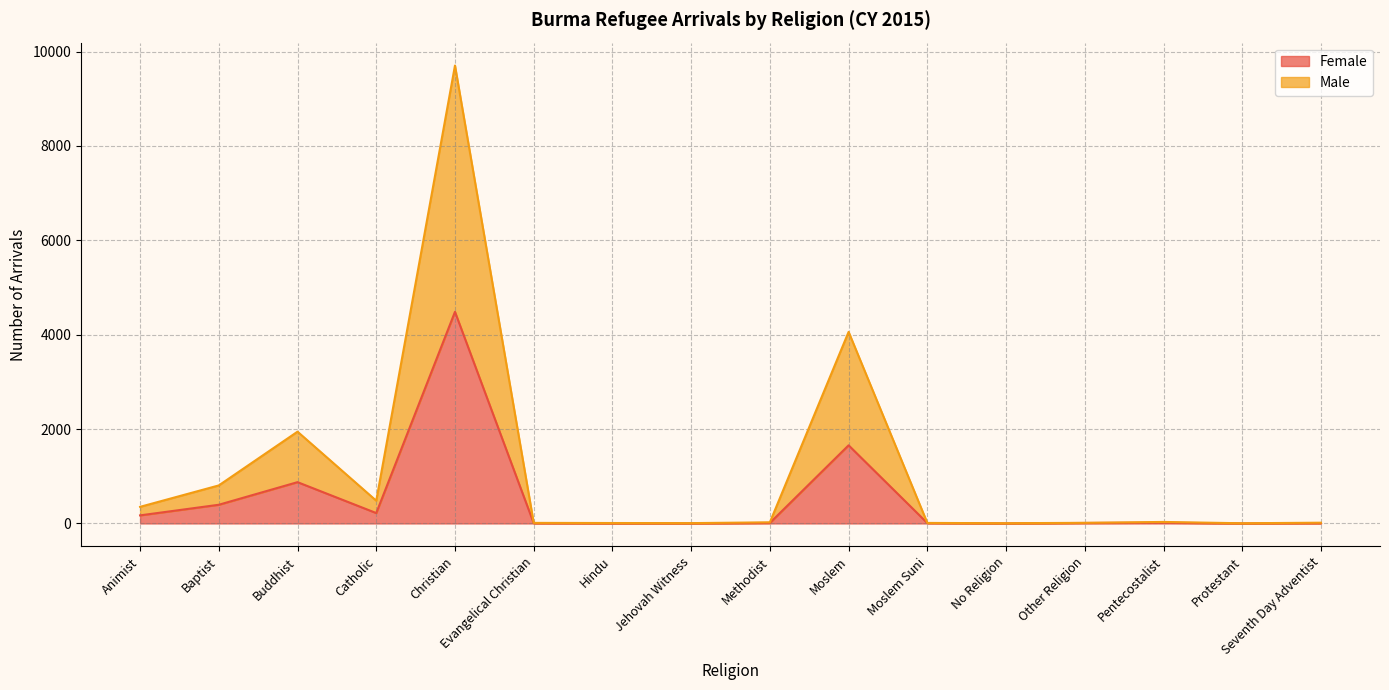

At which category is the sum across all series the highest?

Christian